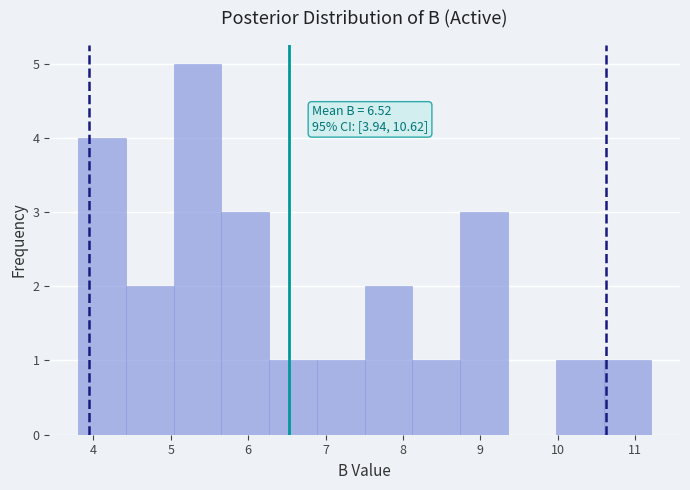

Which range on the x-axis has the tallest bar?

5.0 to 5.7